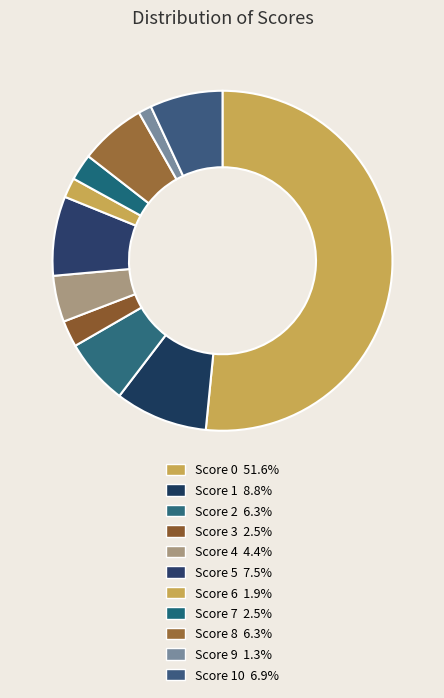

Is there any slice that represents more than half of the pie?

Yes